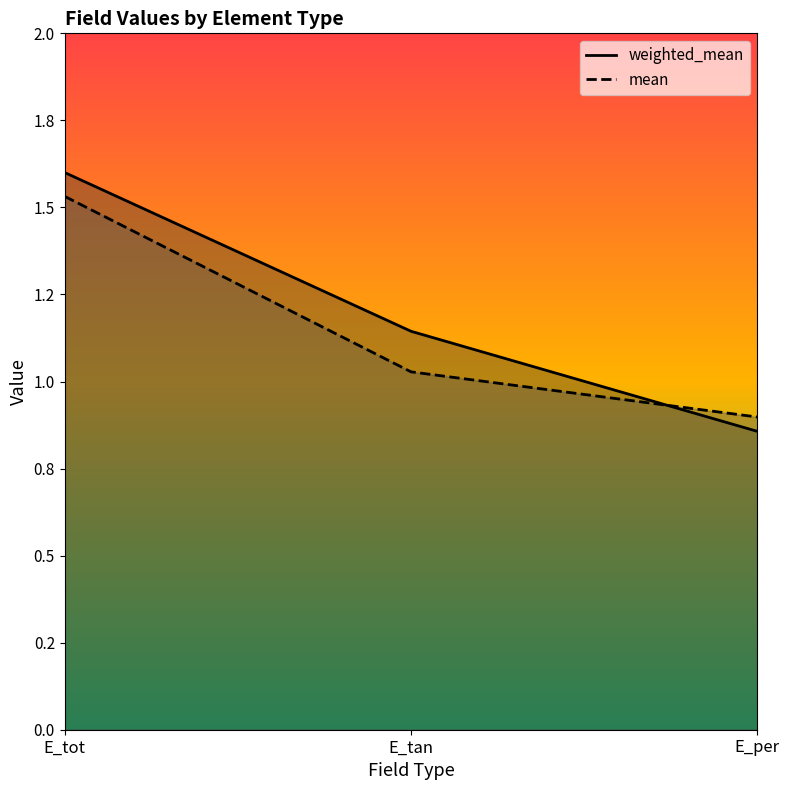

Which category has the highest value in the weighted_mean series?

E_tot